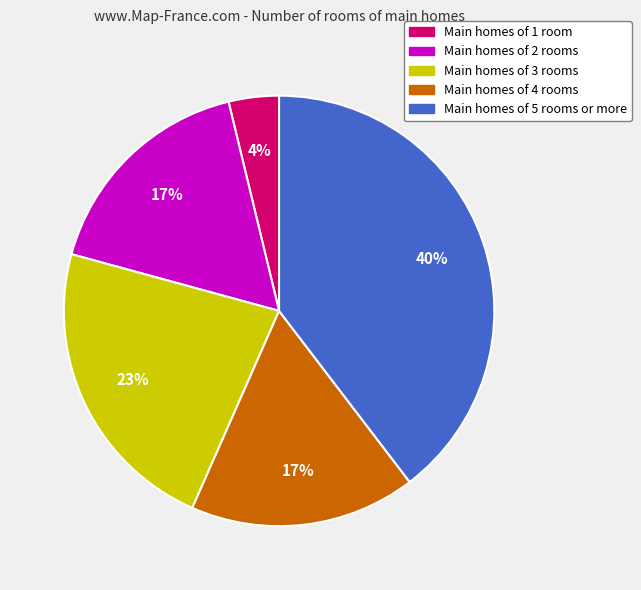

Combined, do Main homes of 5 rooms or more and Main homes of 1 room account for over 50%?

No